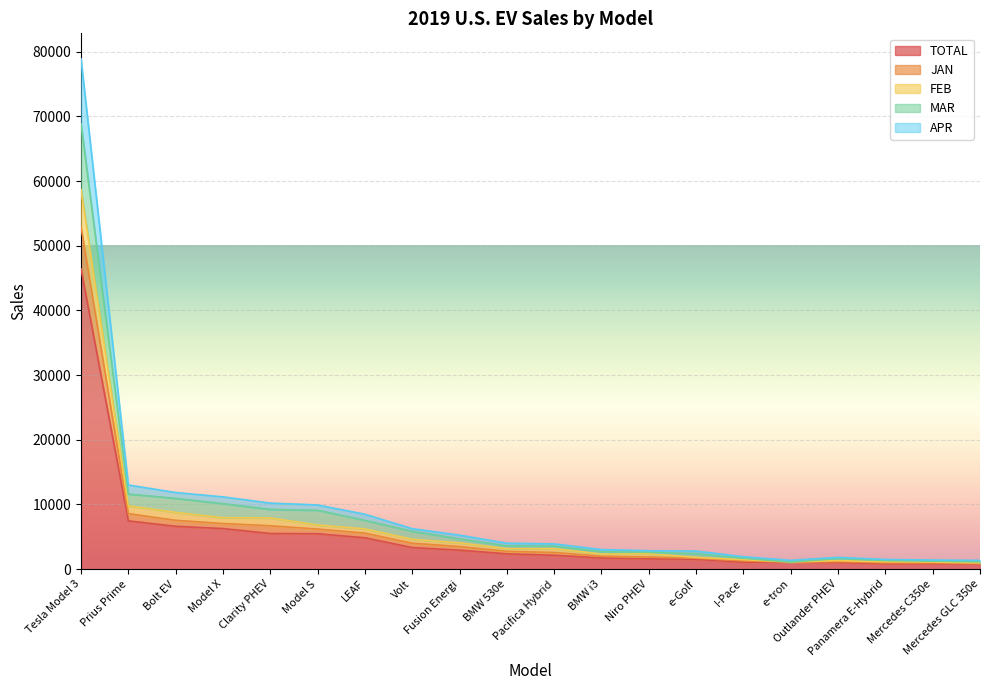

What is the difference between the JAN values at Model S and Fusion Energi?

2764